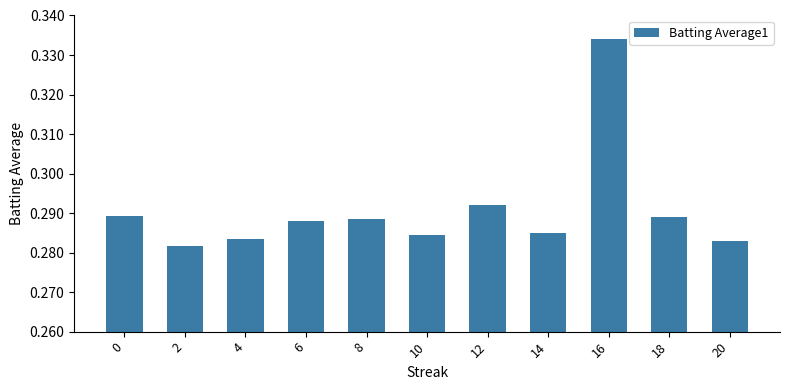

What is the sum of all values?

3.2